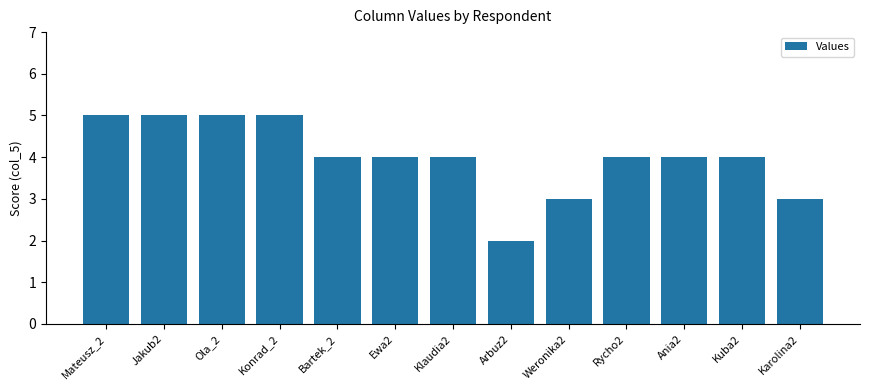

Approximately how many times larger is the value at Rycho2 compared to Ewa2?

1.0